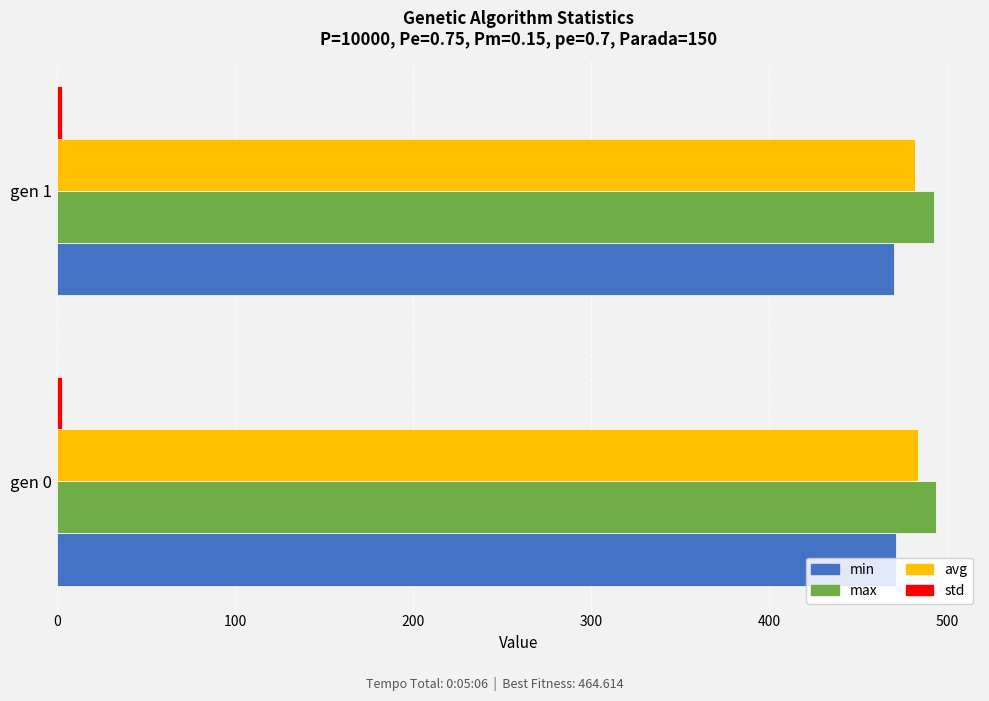

What is the minimum value for min?

470.1